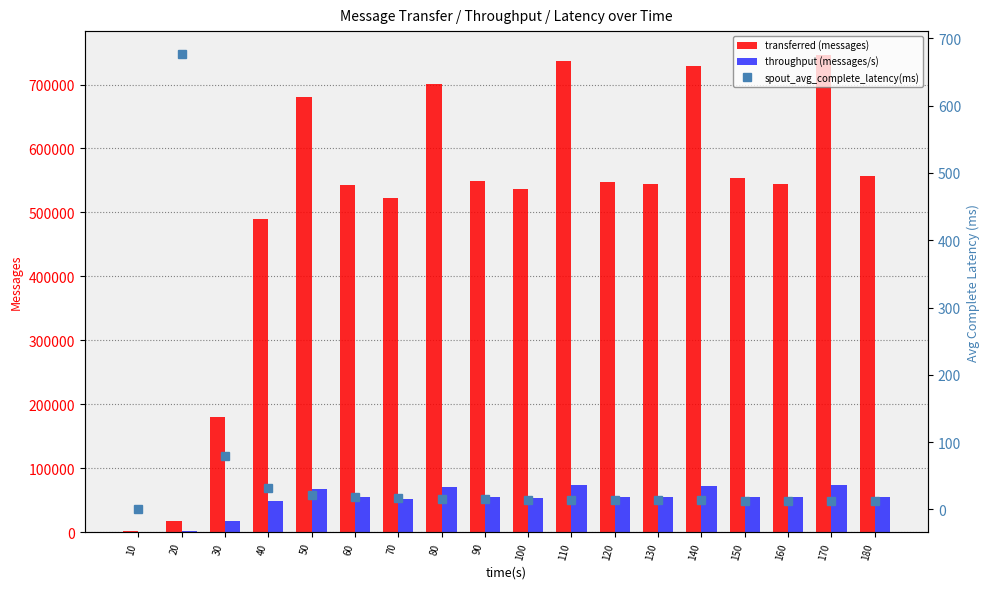

Between 40 and 160, which series saw the biggest shift?

transferred (messages)